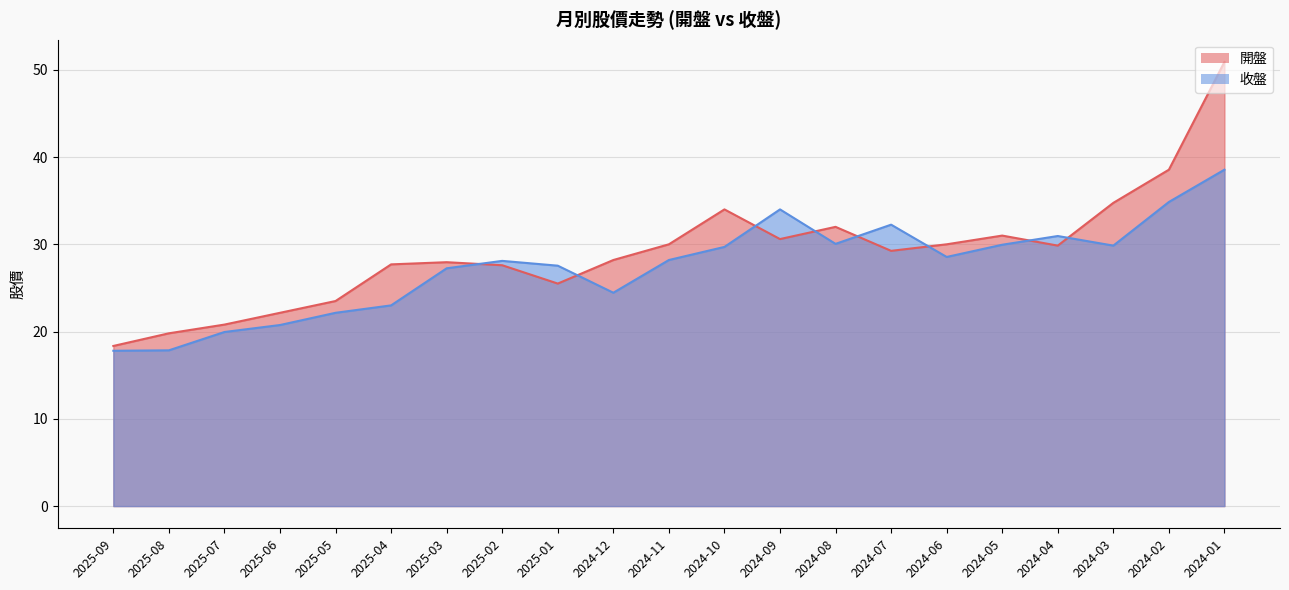

Where is 開盤 nearest to the value 34?

2024-10